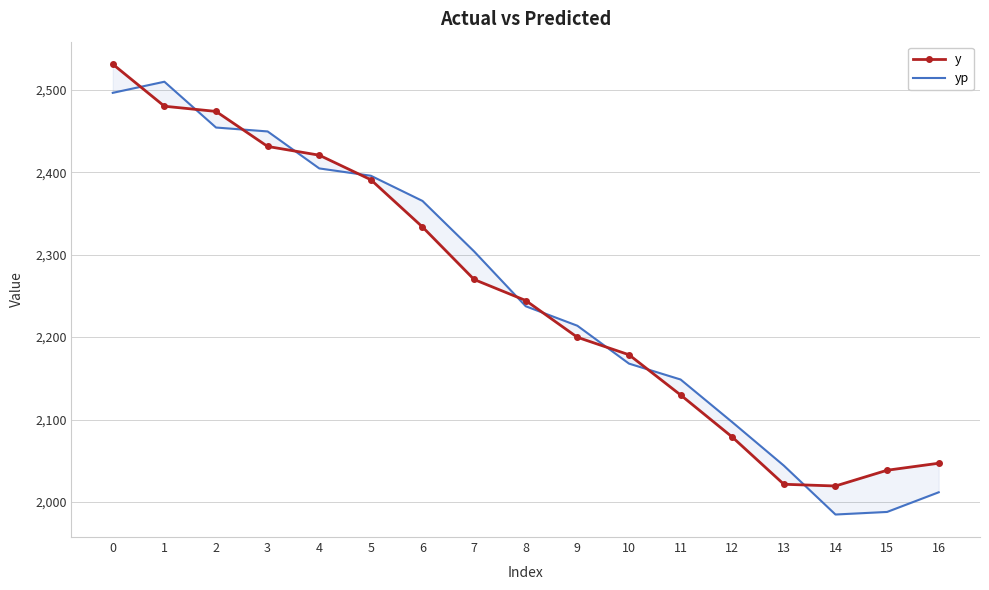

List the series in order of their peak value, lowest first.

yp, y